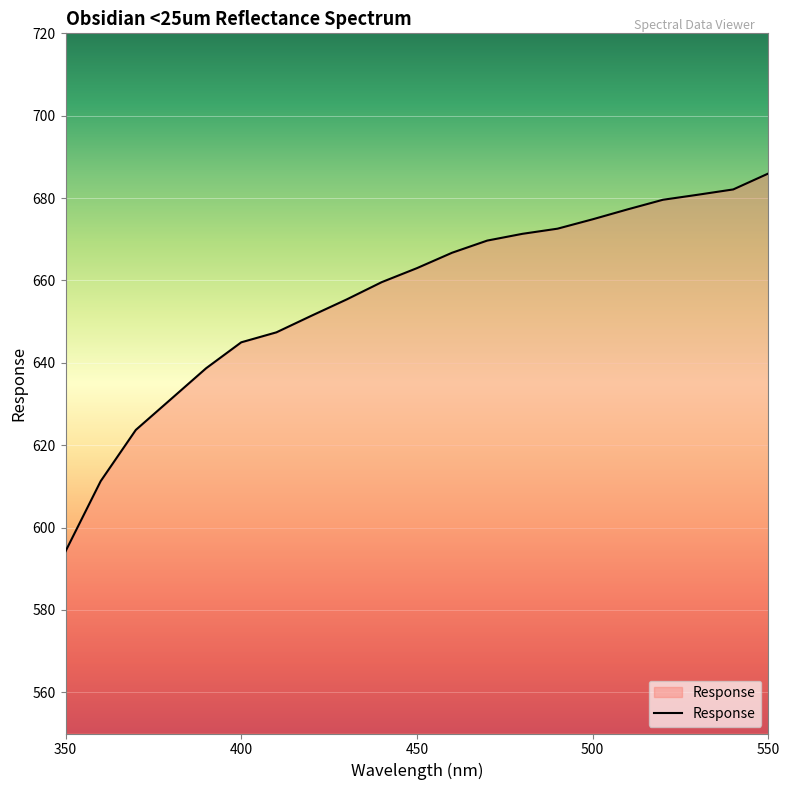

Reading right to left, transcribe all the data shown in this chart.

686.0	682.1	680.8	679.6	677.3	674.9	672.6	671.3	669.7	666.7	663.0	659.6	655.4	651.4	647.4	645.0	638.7	631.2	623.7	611.3	594.2